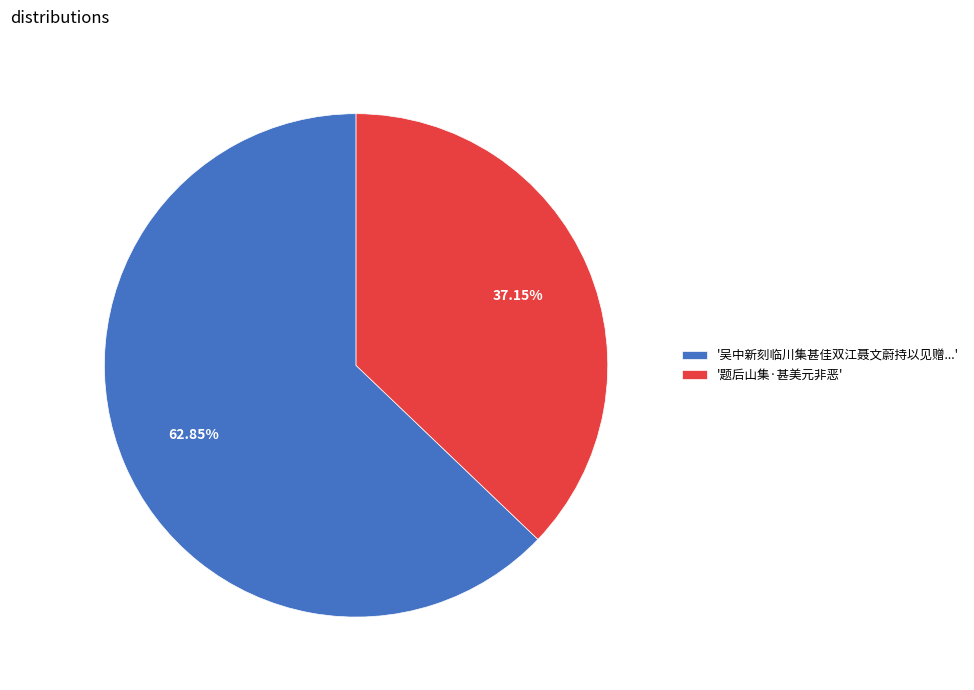

Combined, do '吴中新刻临川集甚佳双江聂文蔚持以见赠...' and '题后山集·甚美元非恶' account for over 50%?

Yes